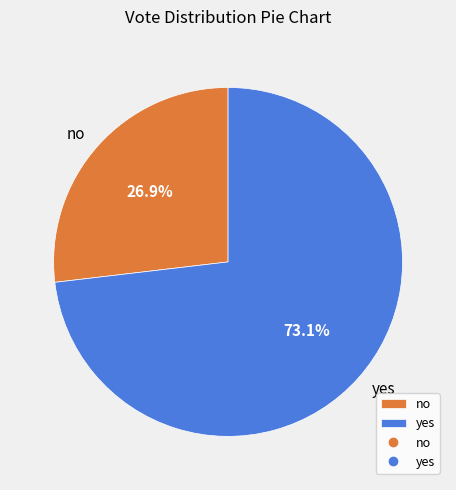

Which slice is the largest?

yes